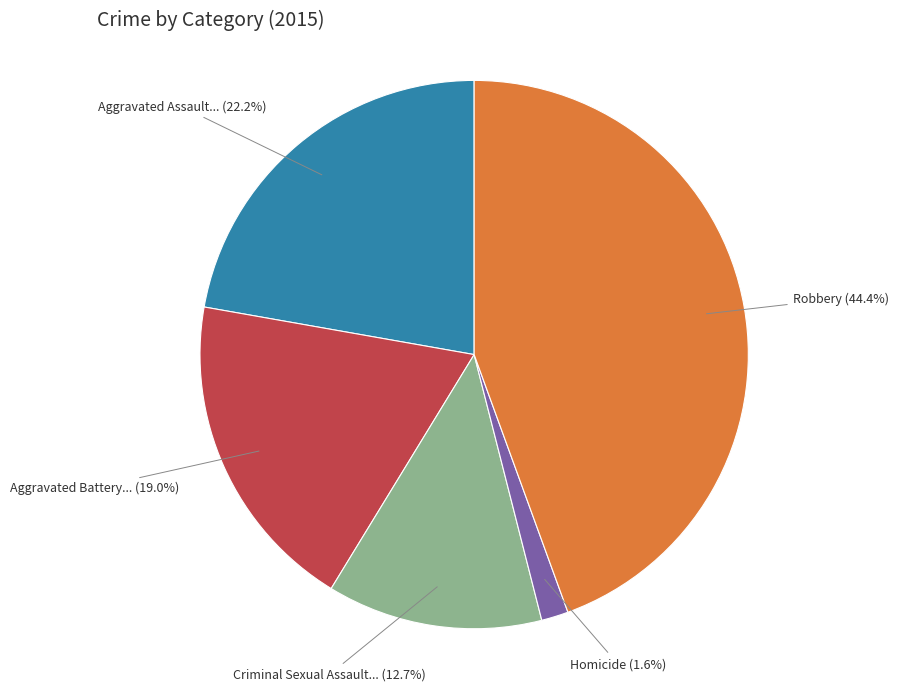

Is there a majority slice in this chart?

No